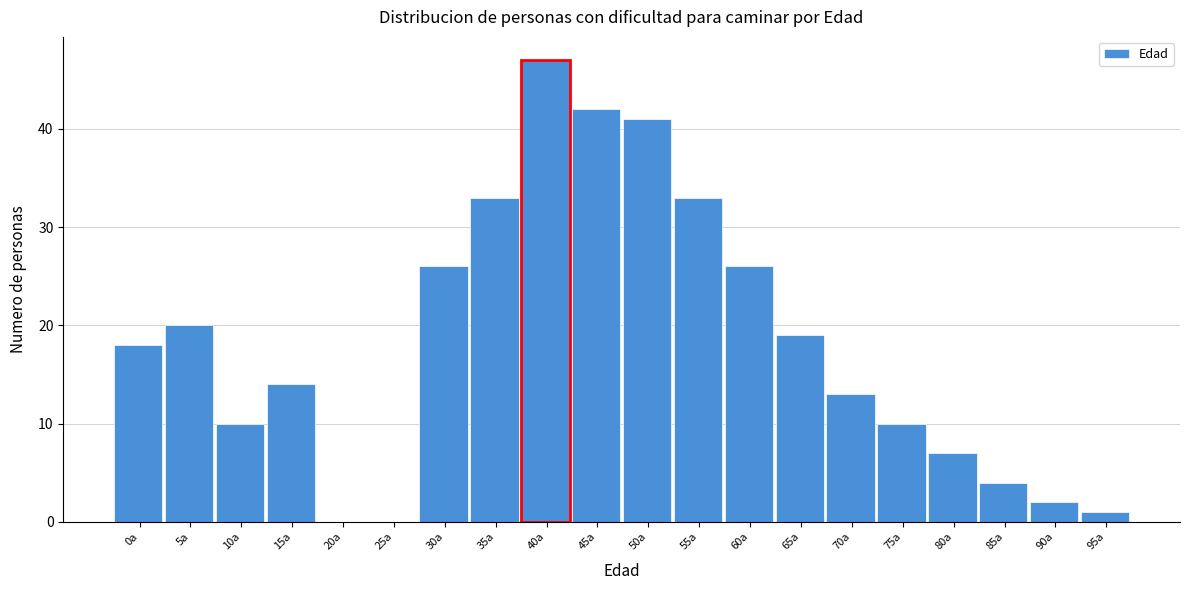

Reading left to right, extract all data points from this chart.

0a=18	5a=20	10a=10	15a=14	20a=0	25a=0	30a=26	35a=33	40a=47	45a=42	50a=41	55a=33	60a=26	65a=19	70a=13	75a=10	80a=7	85a=4	90a=2	95a=1